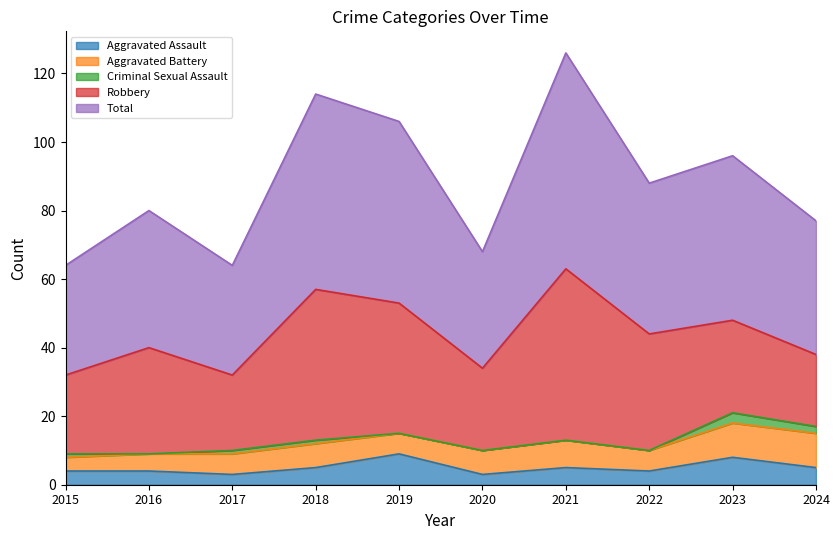

How many interior local valleys does the Robbery series have?

2